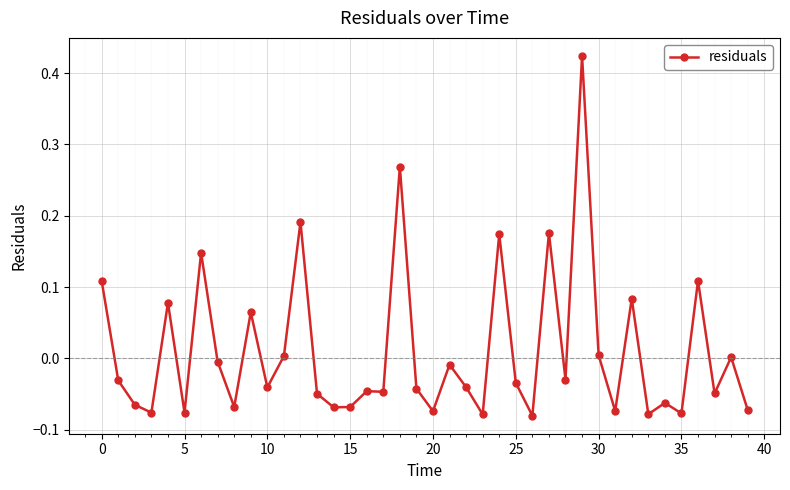

How many lines are shown in the chart?

1